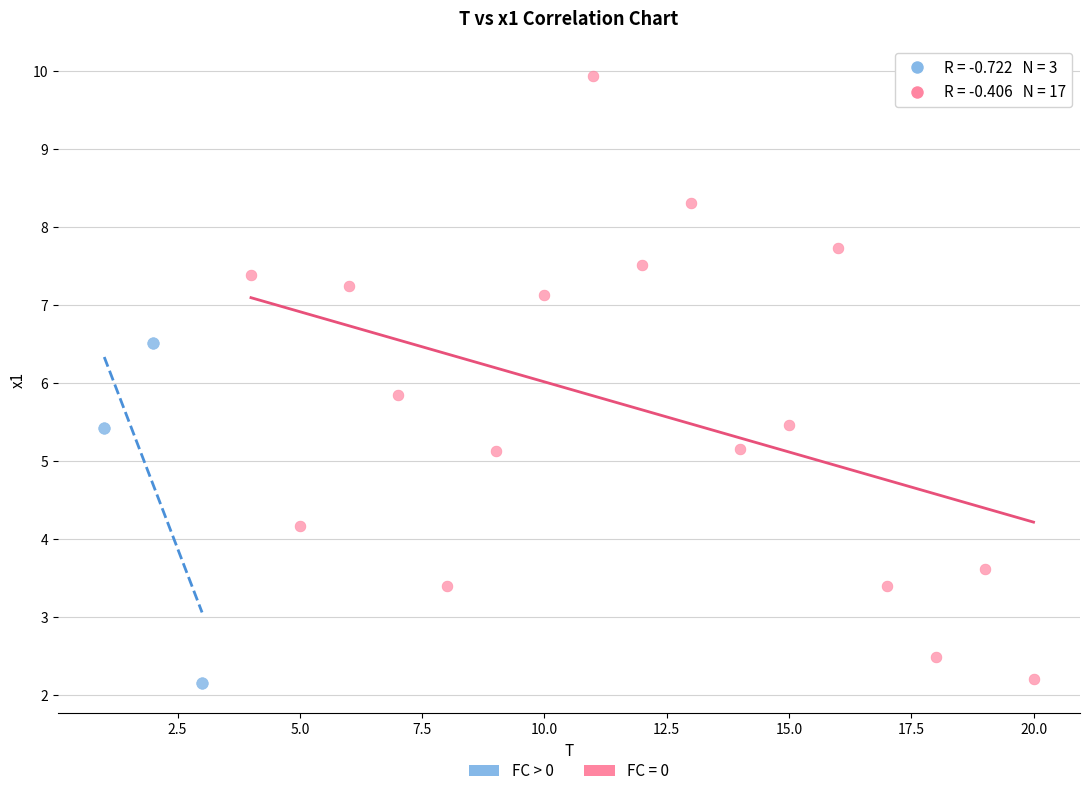

Which series contains the highest Y value?

FC = 0